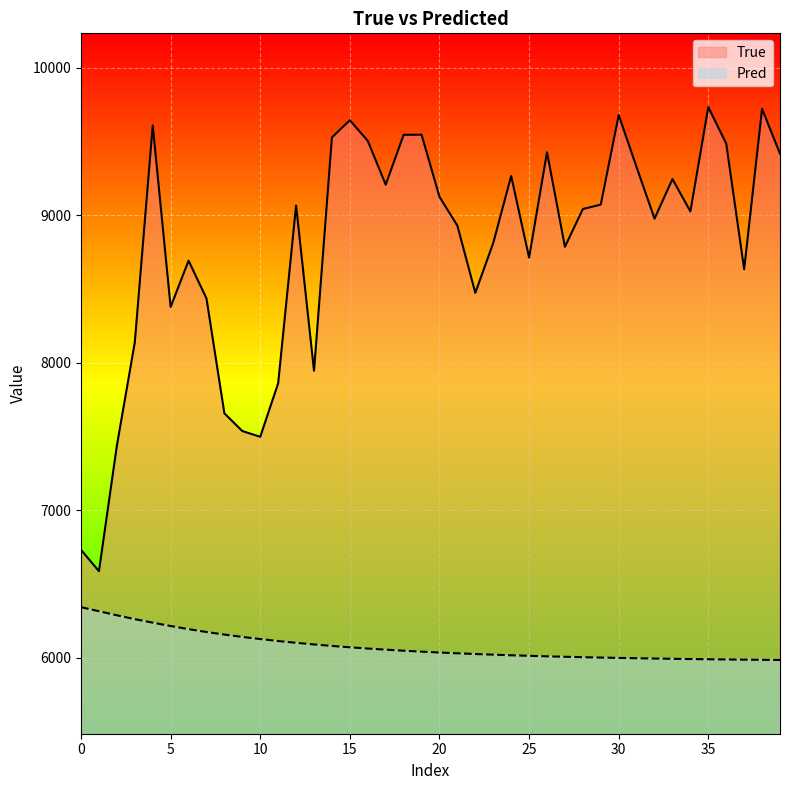

What is the maximum value shown in the chart?

9733.0